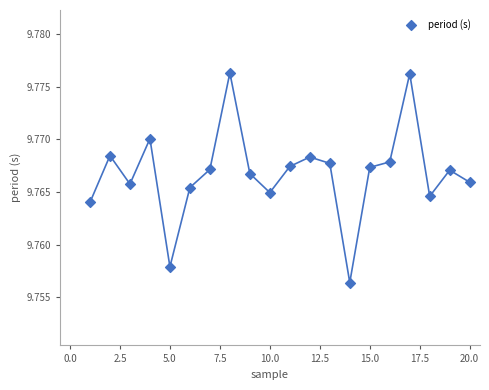

What is the range of X values (max minus min)?

19.0